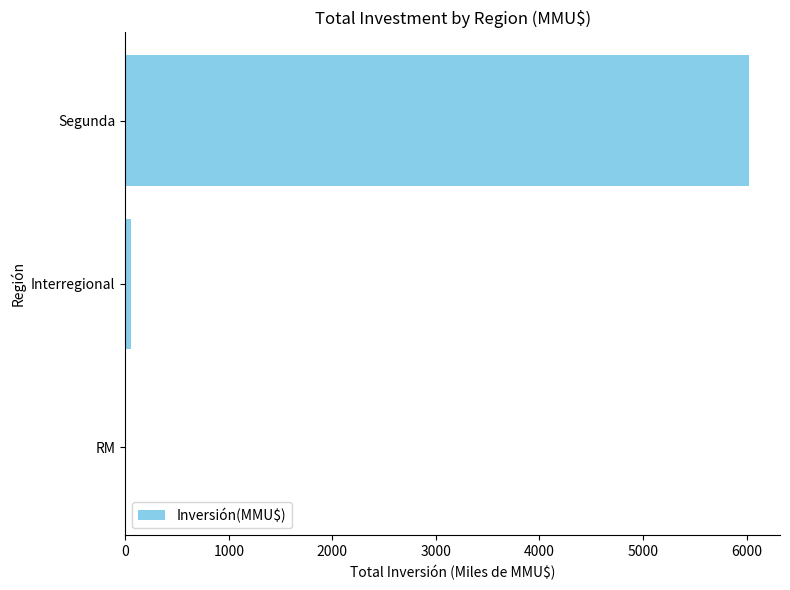

Between Segunda and Interregional, which is larger?

Segunda